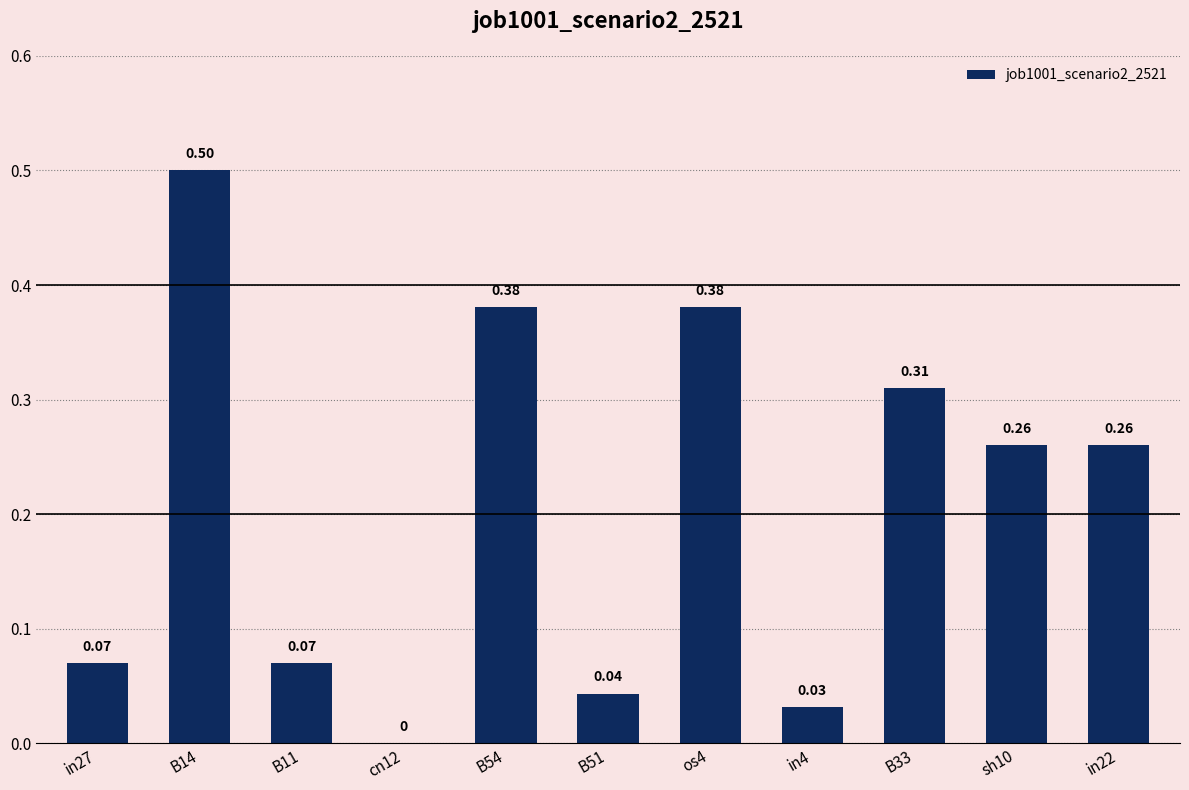

What is the sum of all values?

2.3